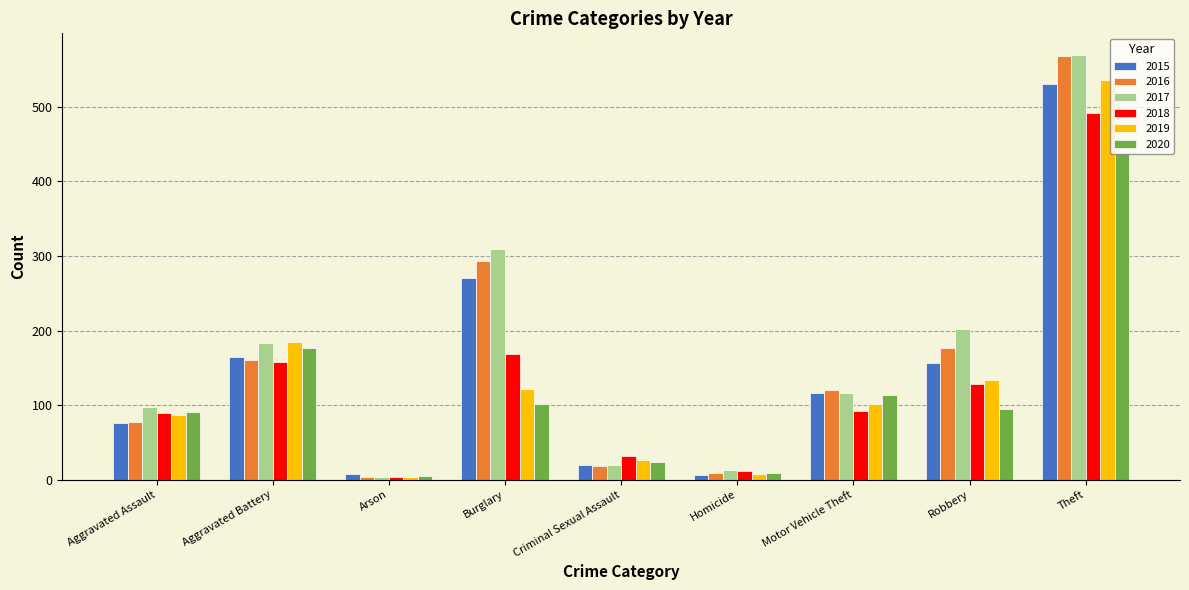

What is the difference between the maximum and minimum values in the 2017 series?

566